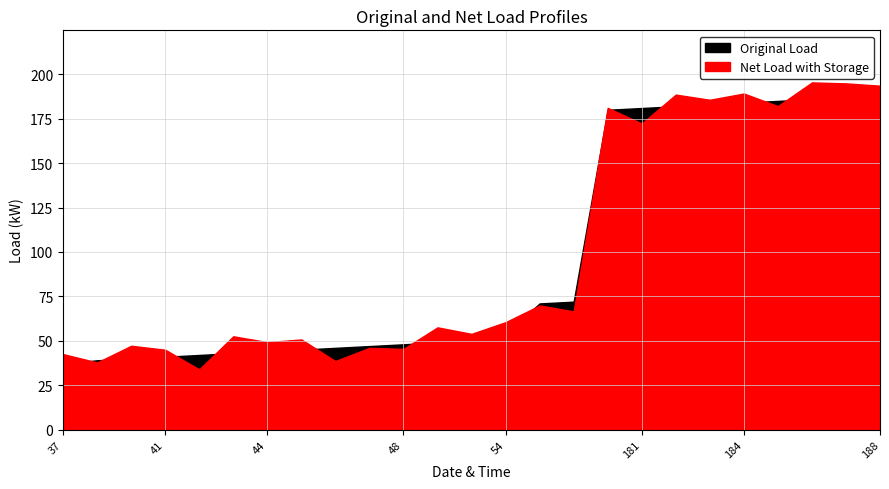

Where is the data nearest to the value 112?

72